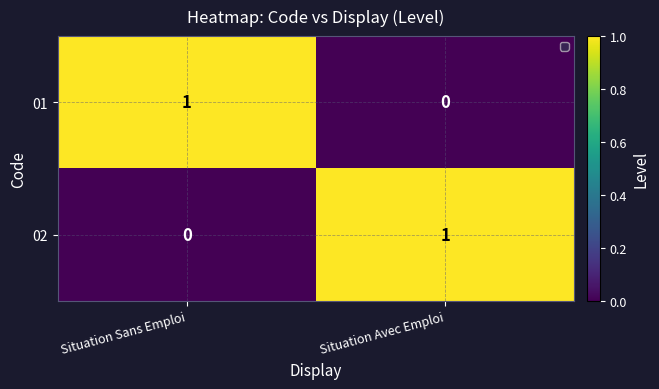

Between Situation Sans Emploi and Situation Avec Emploi, which series saw the biggest shift?

01